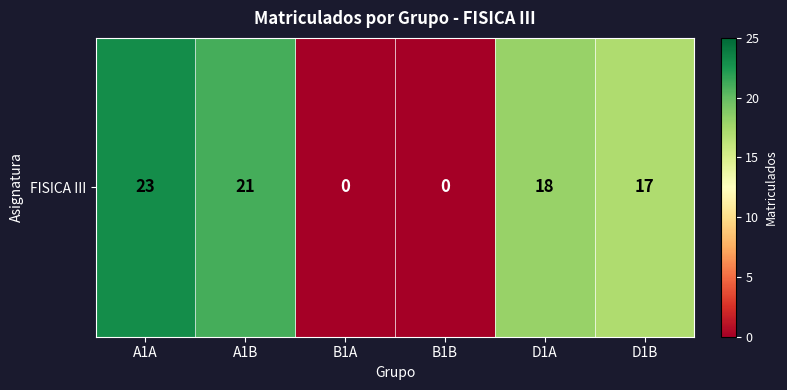

Which has a higher value, D1A or B1B?

D1A